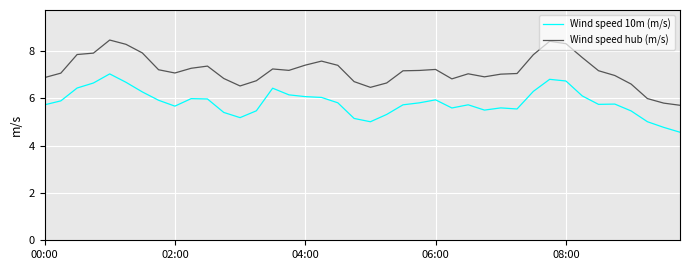

True or false: Wind speed hub (m/s) and Wind speed 10m (m/s) cross at least once.

False